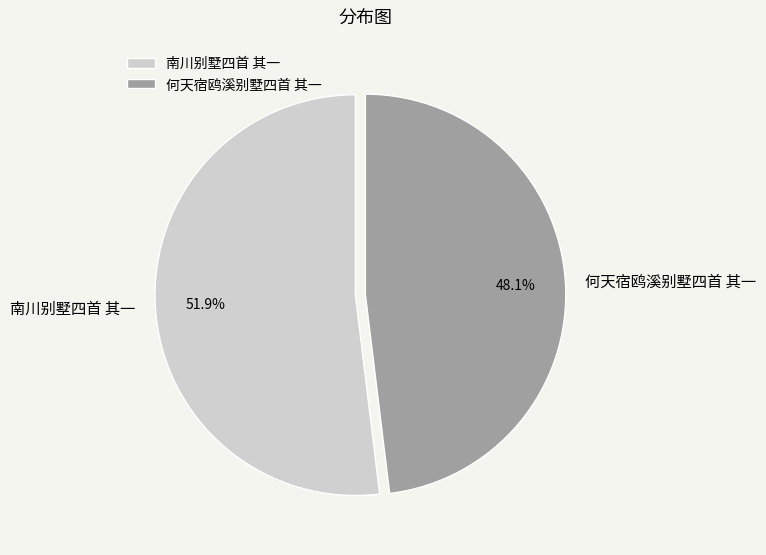

What percentage do 何天宿鸥溪别墅四首 其一 and 南川别墅四首 其一 together represent?

100.0%